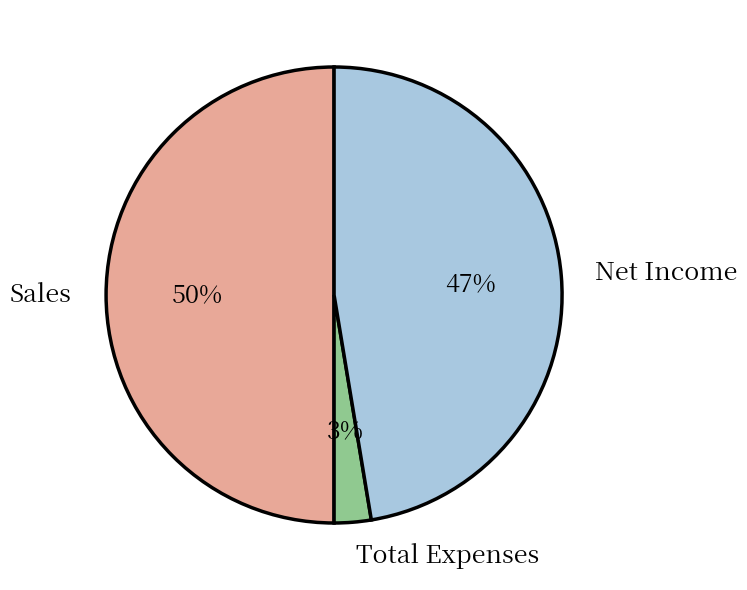

To the nearest percent, what is the difference between the Sales and Net Income slice percentages?

3%